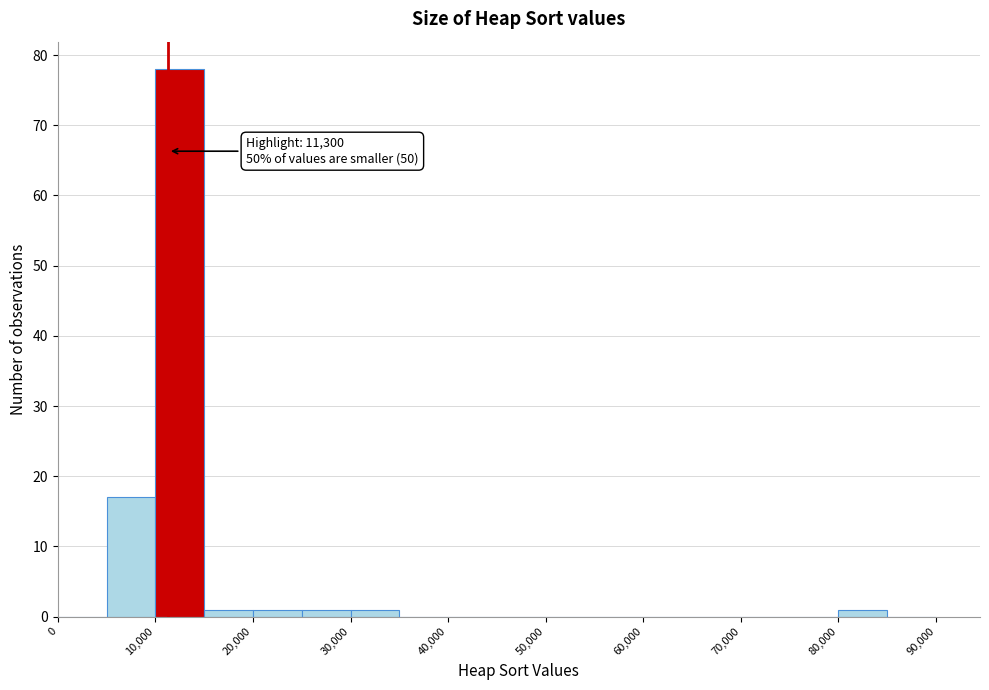

Which range on the x-axis has the tallest bar?

10000 to 15000